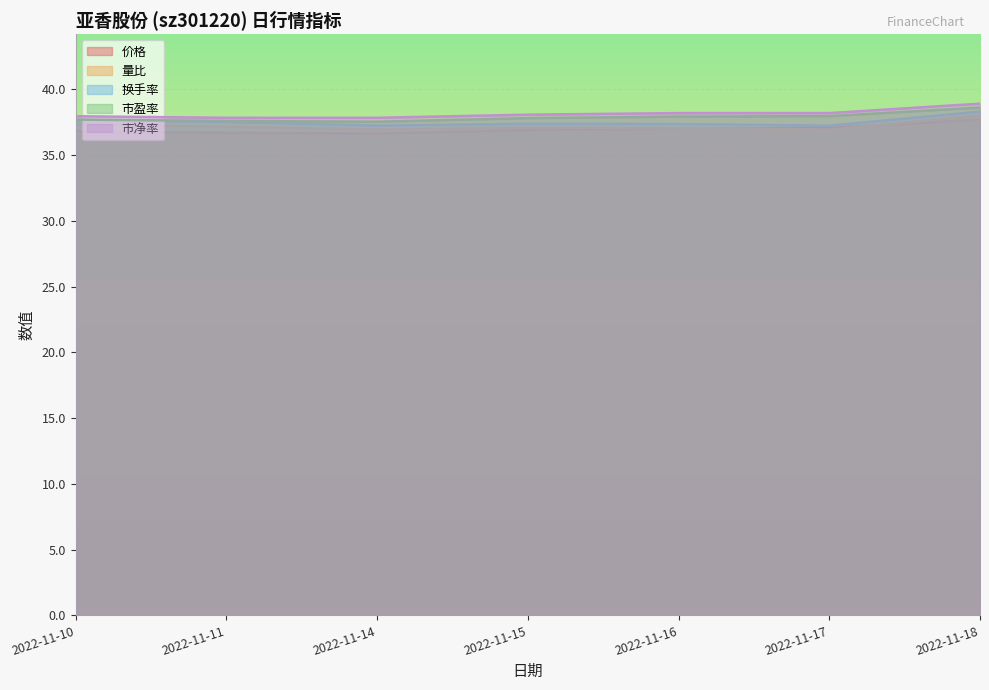

At which category is the sum across all series the highest?

2022-11-18